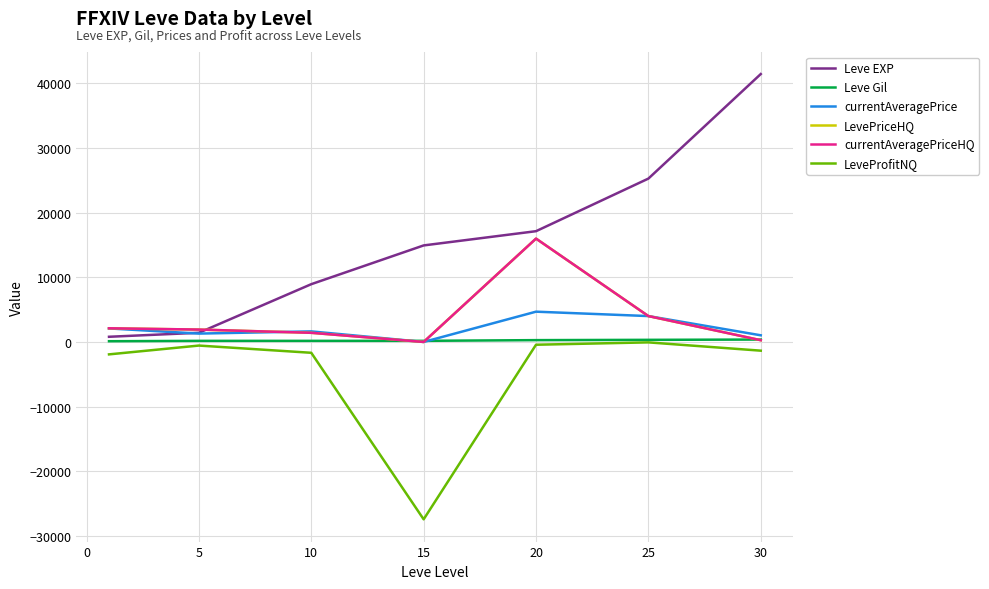

True or false: LeveProfitNQ has more than 0 interior local peaks.

True